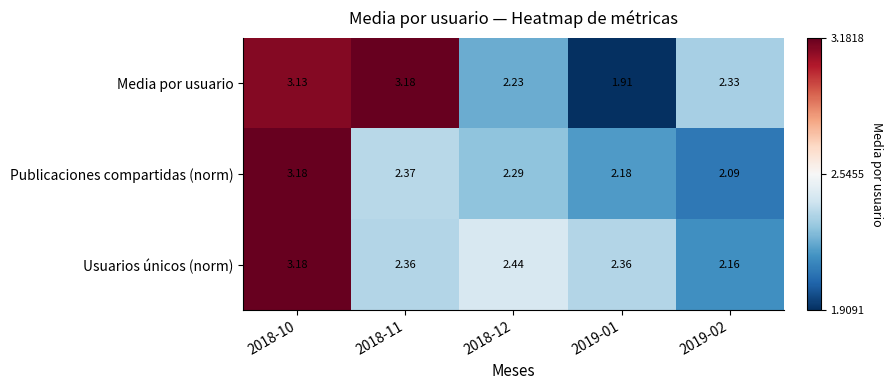

Rank the series by their average value, from lowest to highest.

Publicaciones compartidas (norm), Usuarios únicos (norm), Media por usuario